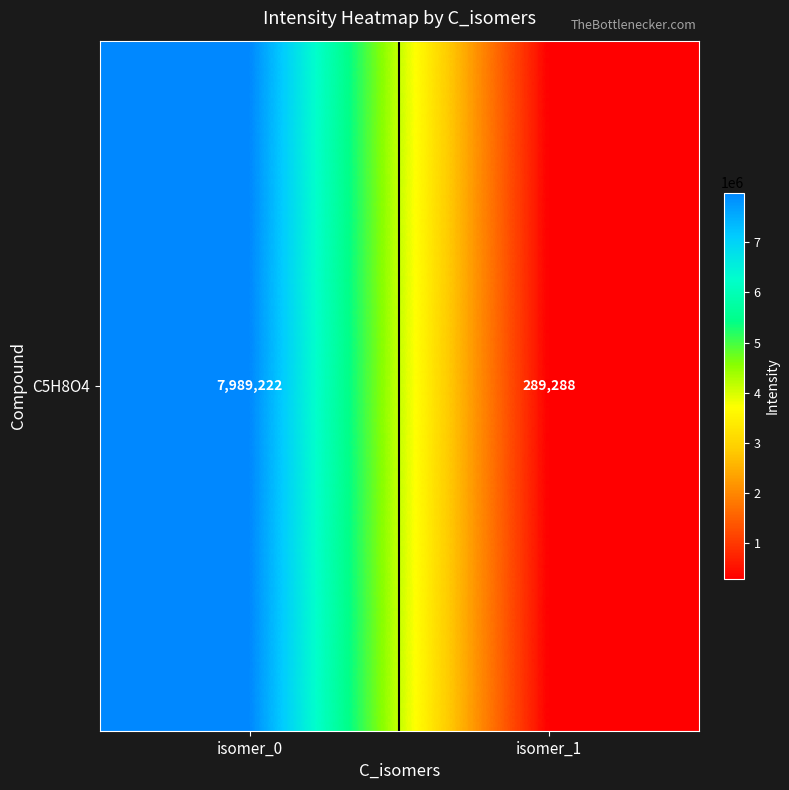

Between isomer_0 and isomer_1, which is larger?

isomer_0